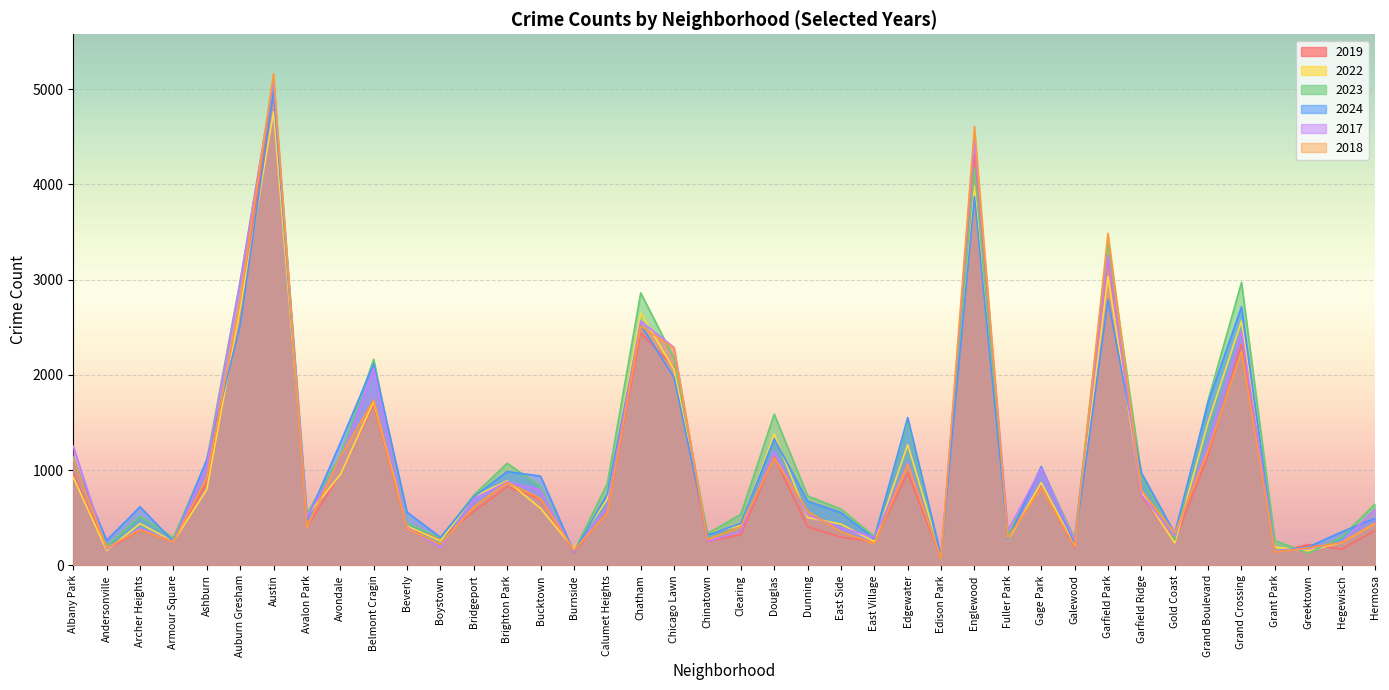

How many values in the 2023 series exceed 739?

19